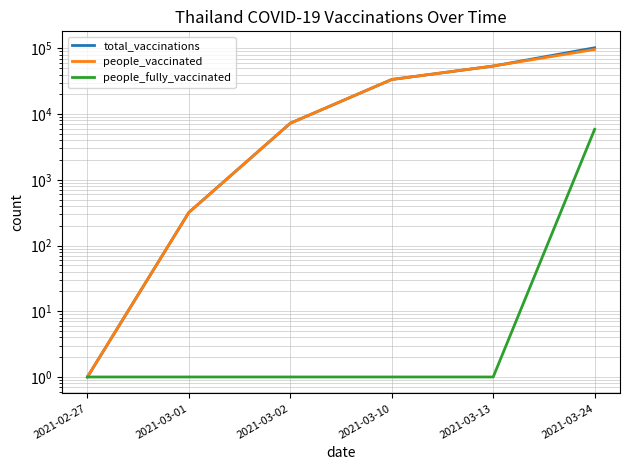

How many lines are shown in the chart?

3